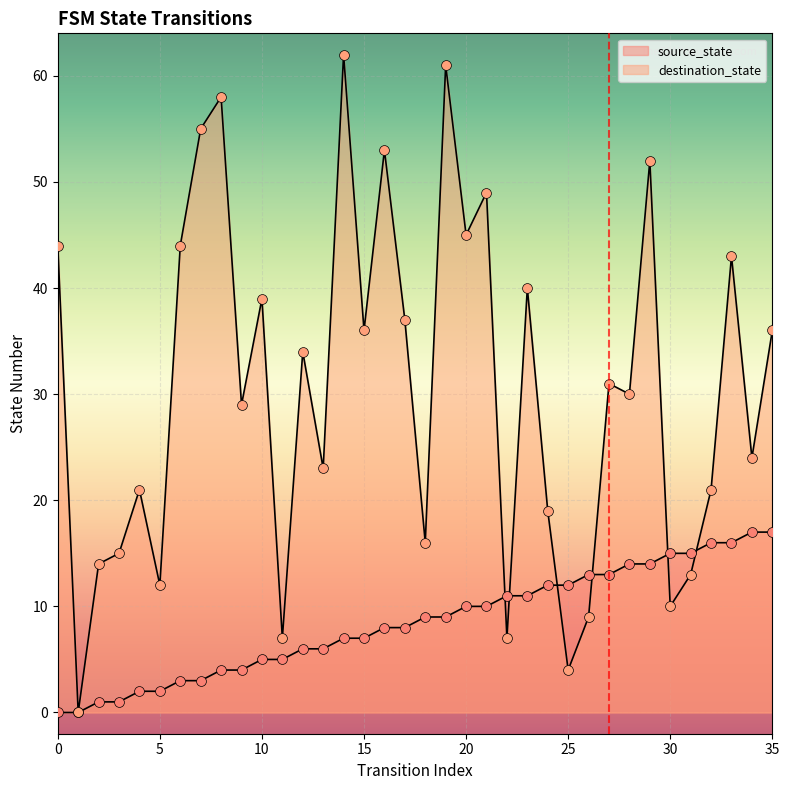

Which series contains the lowest Y value?

source_state